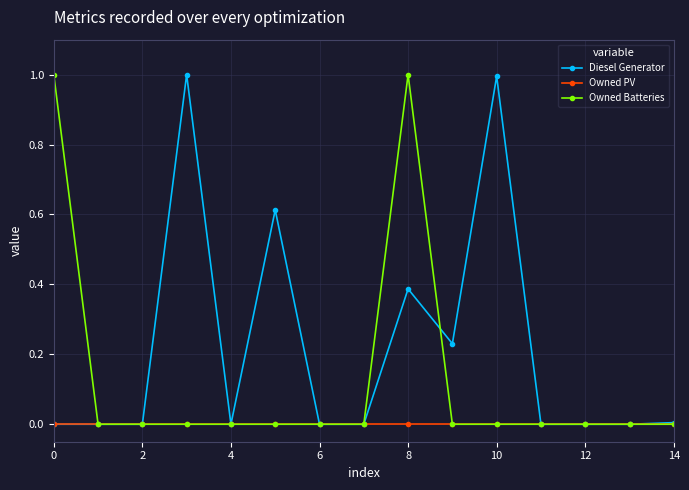

Rank the series by their average value, from lowest to highest.

Owned PV, Owned Batteries, Diesel Generator